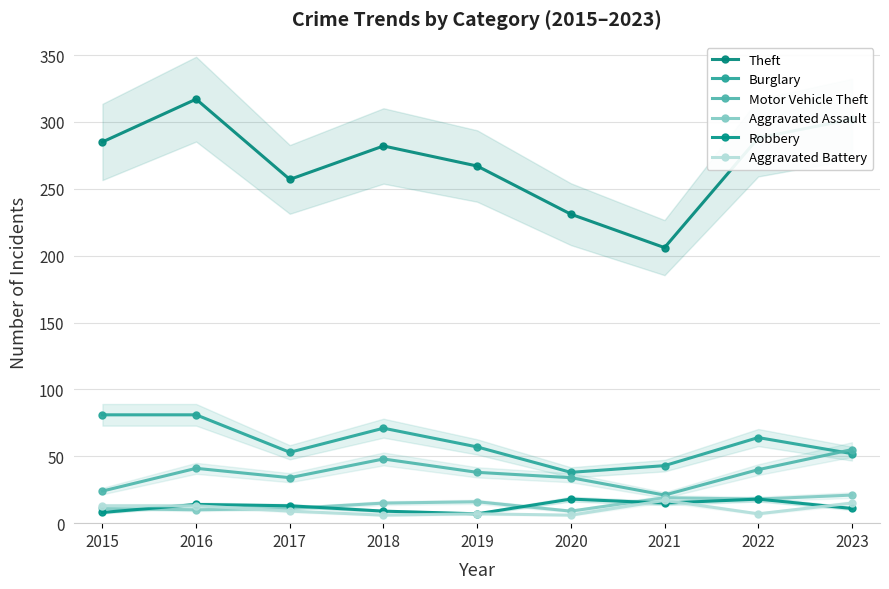

Which category has the lowest value across all series?

2018